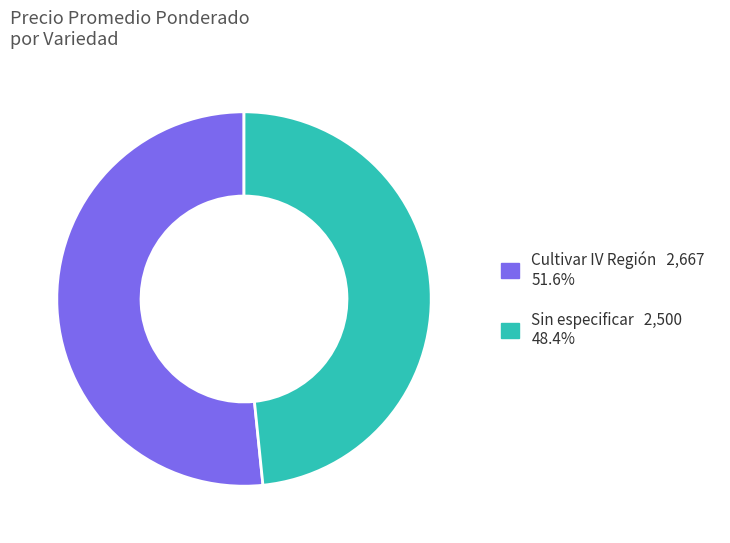

Count the number of slices in the pie.

2